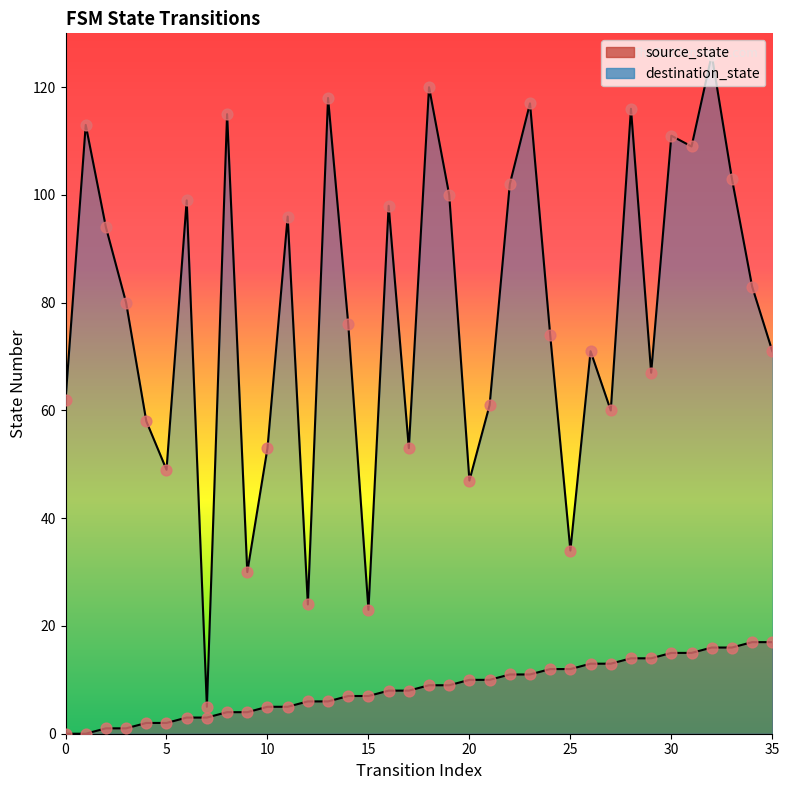

Which series has the widest spread of Y values?

destination_state